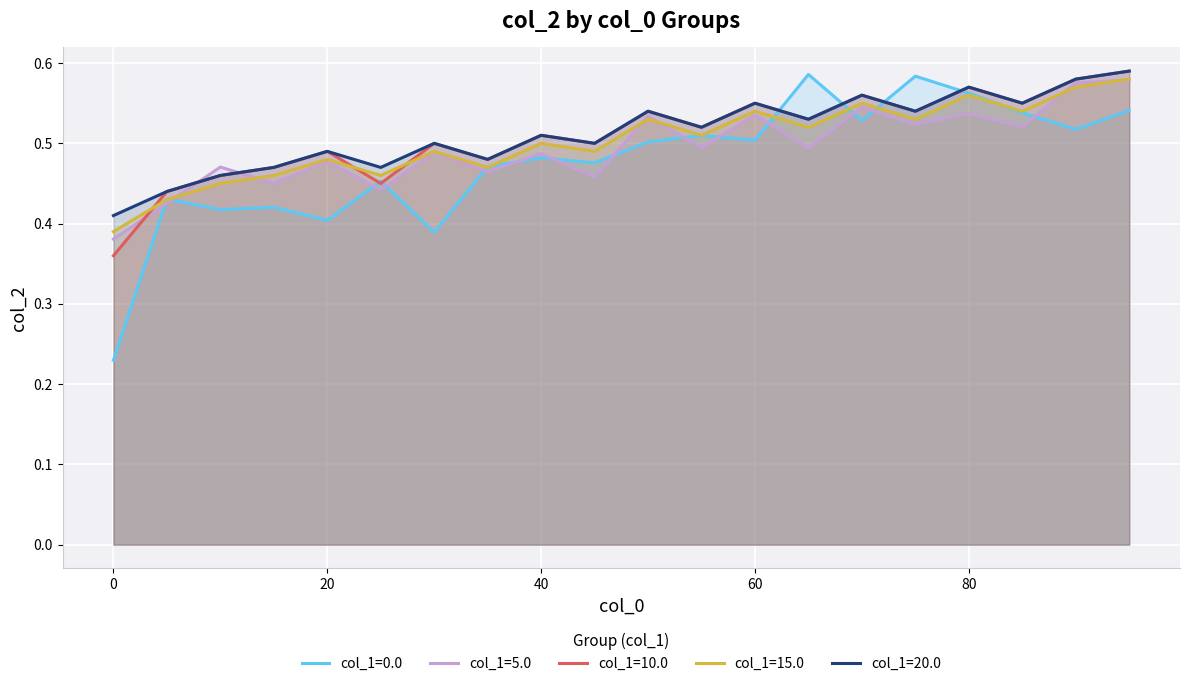

Which series has the largest range (max minus min)?

col_1=0.0